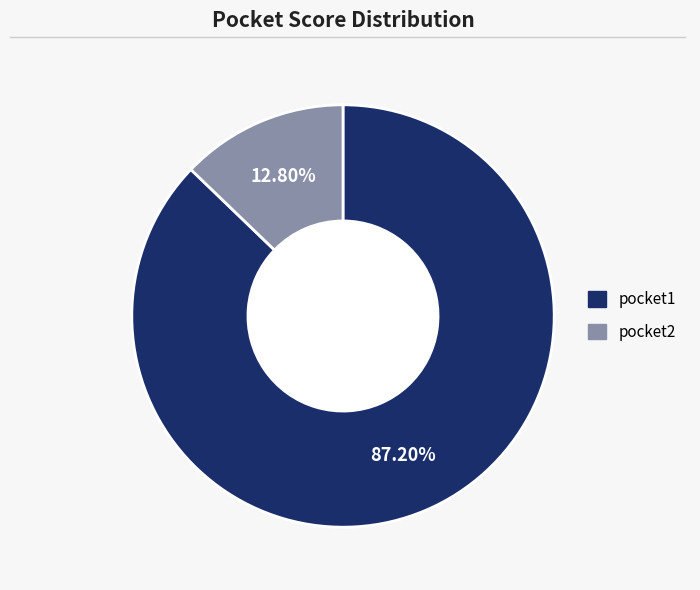

Which slice is the largest?

pocket1